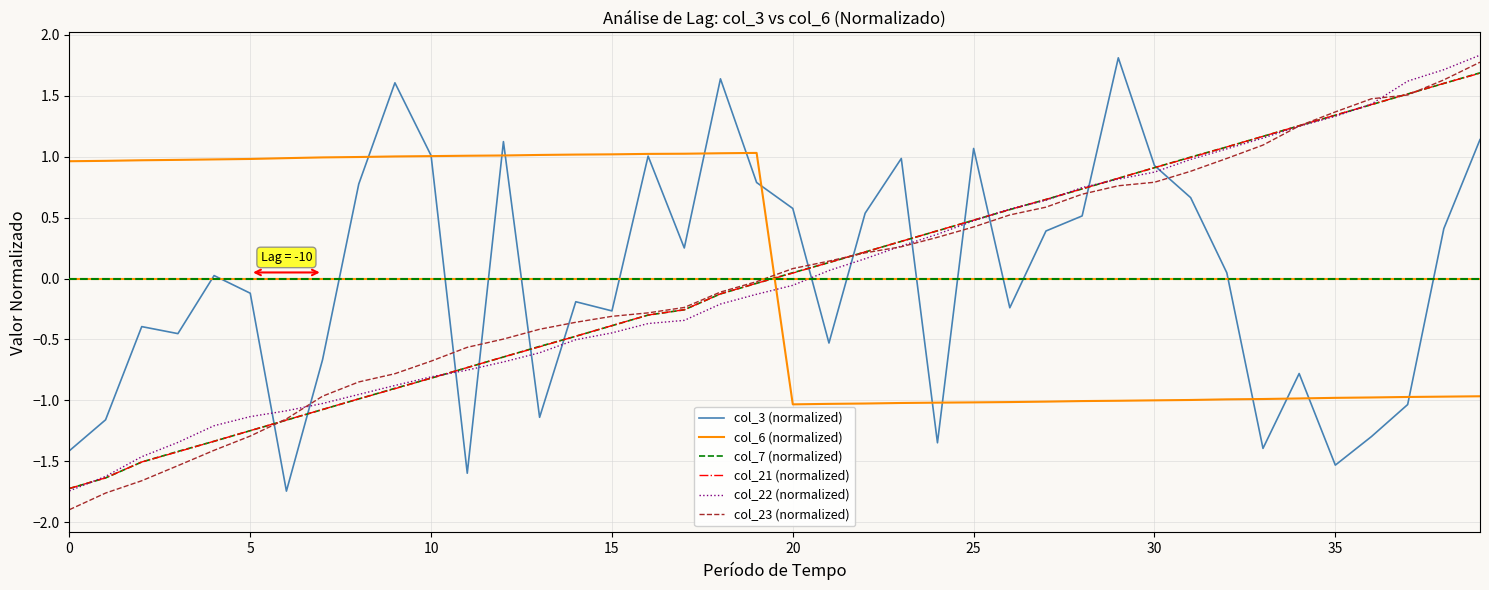

True or false: col_23 (normalized) and col_22 (normalized) intersect in this chart.

True